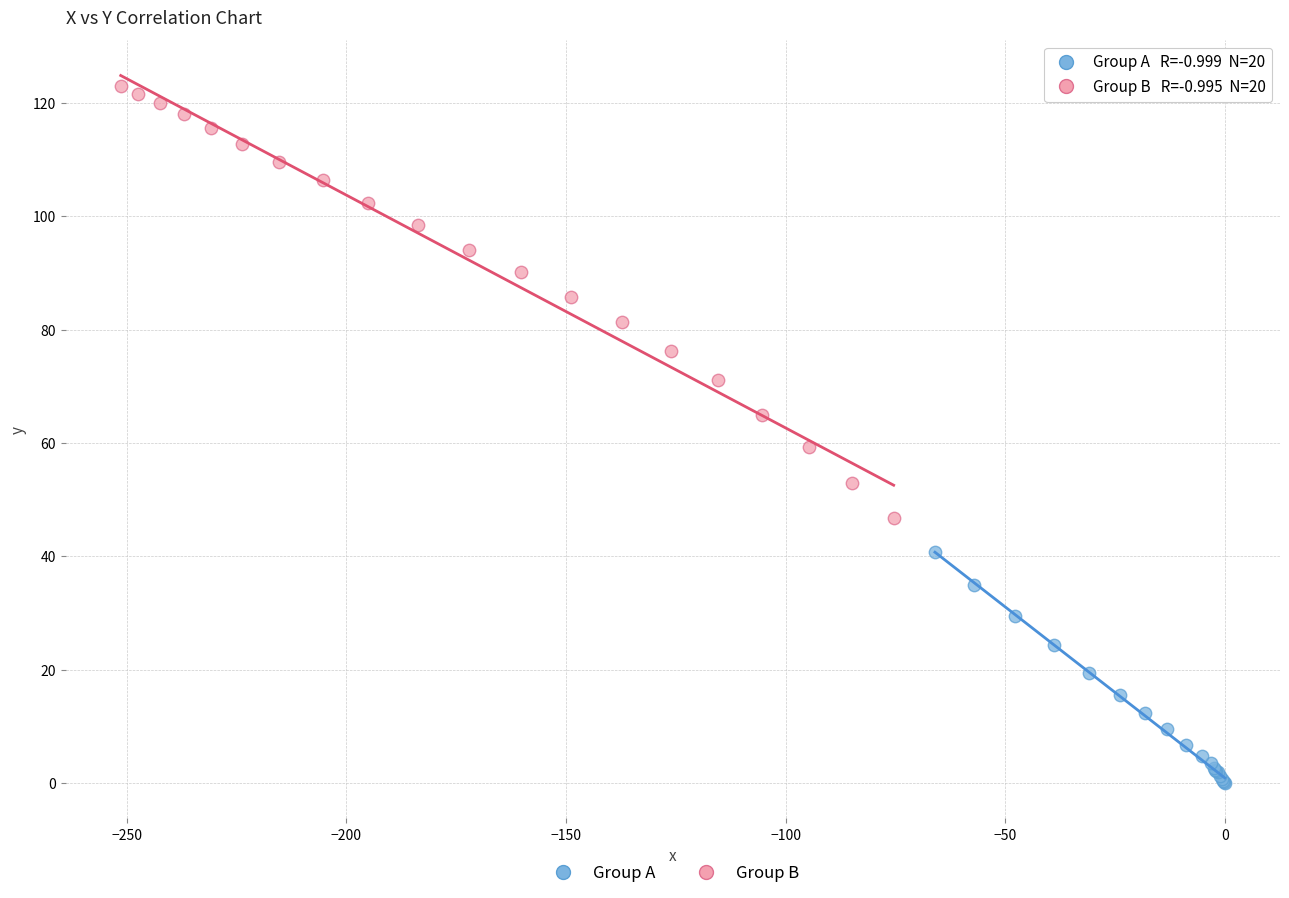

Which series reaches the minimum Y coordinate?

Group A